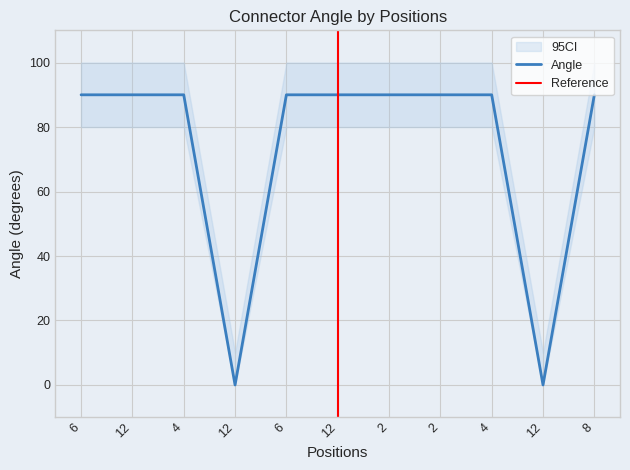

Reading right to left, list all the values displayed in this chart.

8=90	12=0	4=90	2=90	2=90	12=90	6=90	12=0	4=90	12=90	6=90